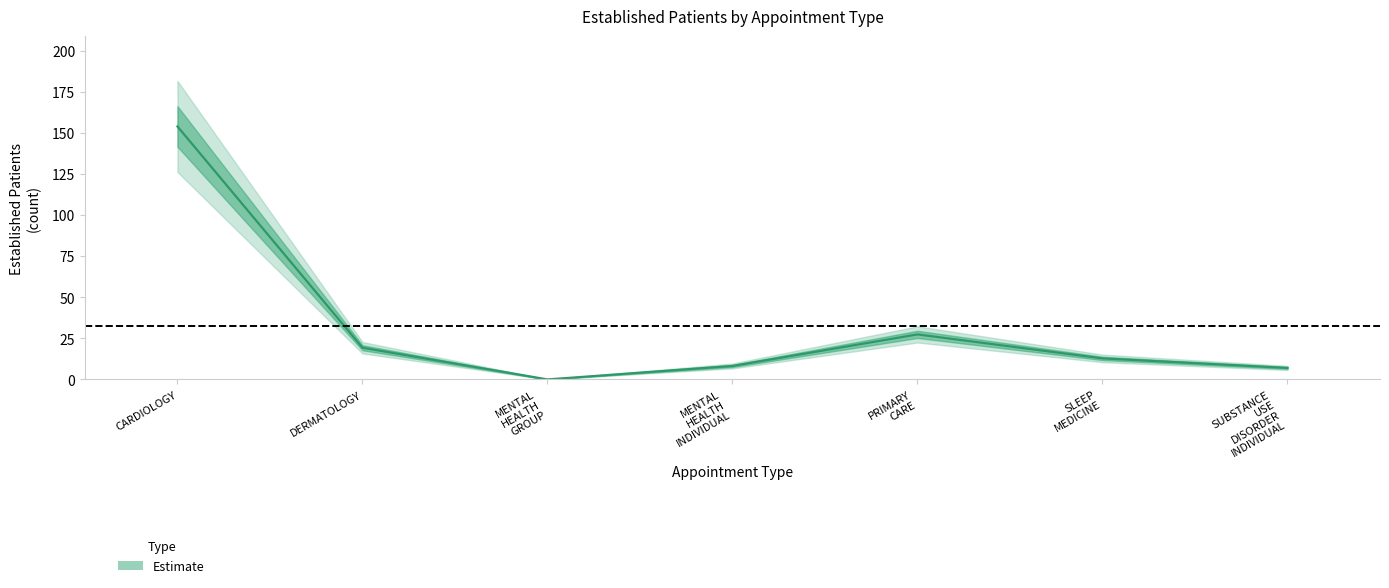

Is it true that the value at DERMATOLOGY is 32.6?

False